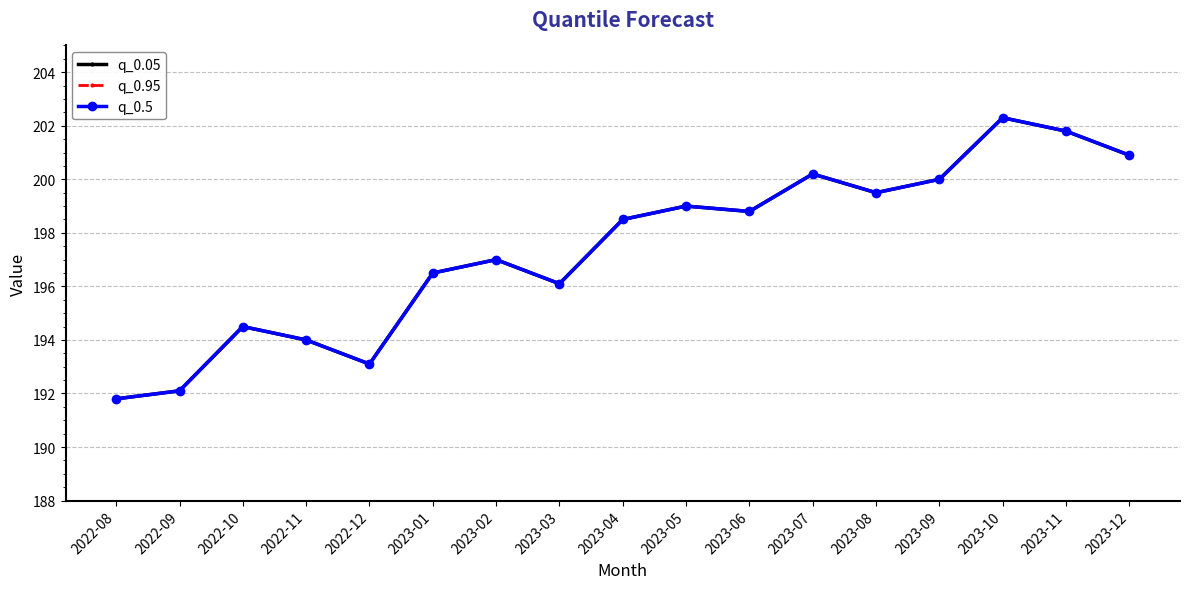

Which series has the largest total across all categories?

q_0.05